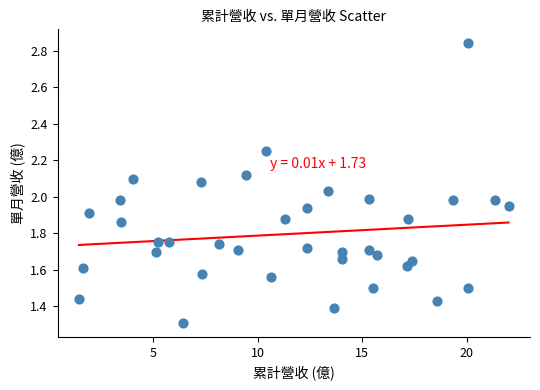

What is the range of Y values (max minus min)?

1.5